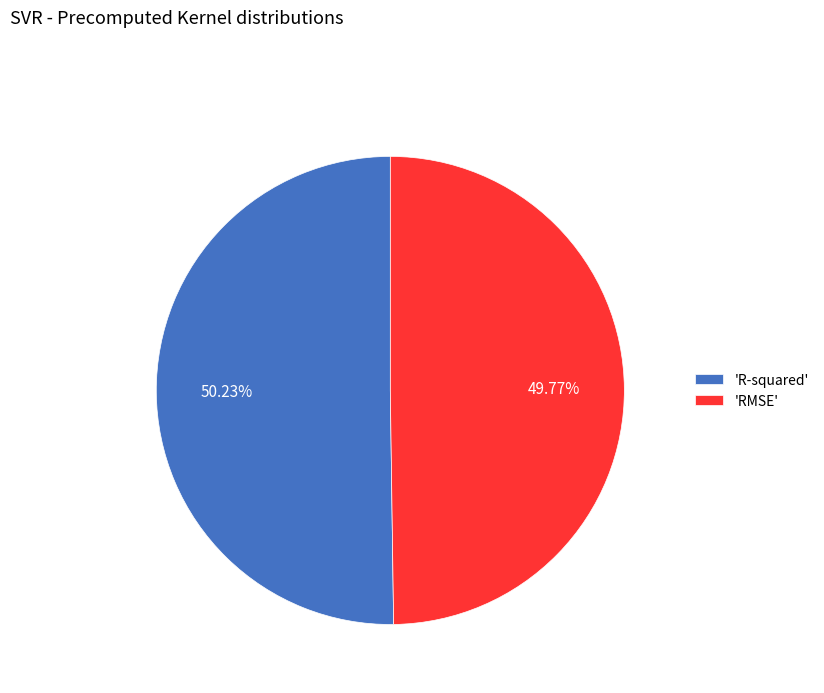

Is there a majority slice in this chart?

Yes